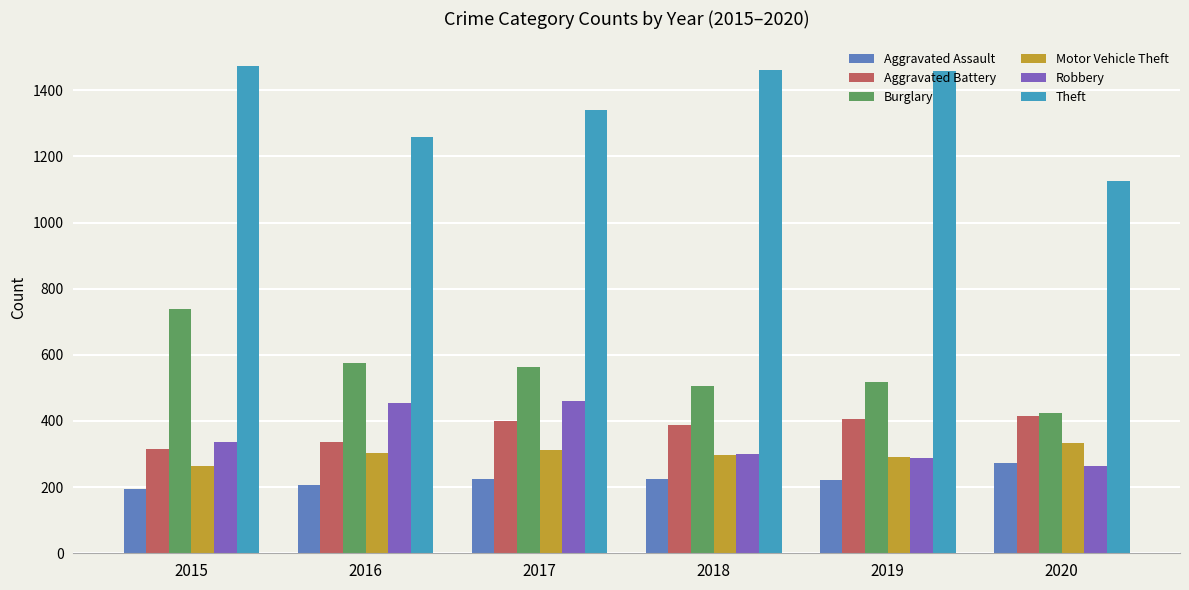

Which series has the largest total across all categories?

Theft